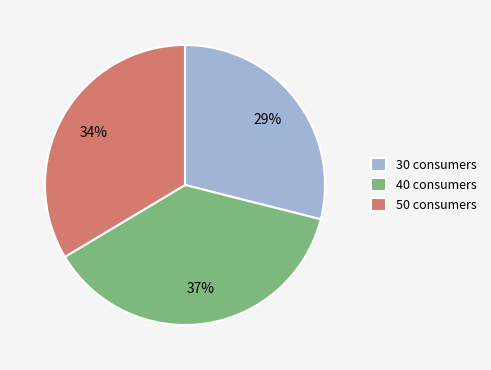

Approximately how many times larger is the value at 50 consumers compared to 40 consumers?

0.9